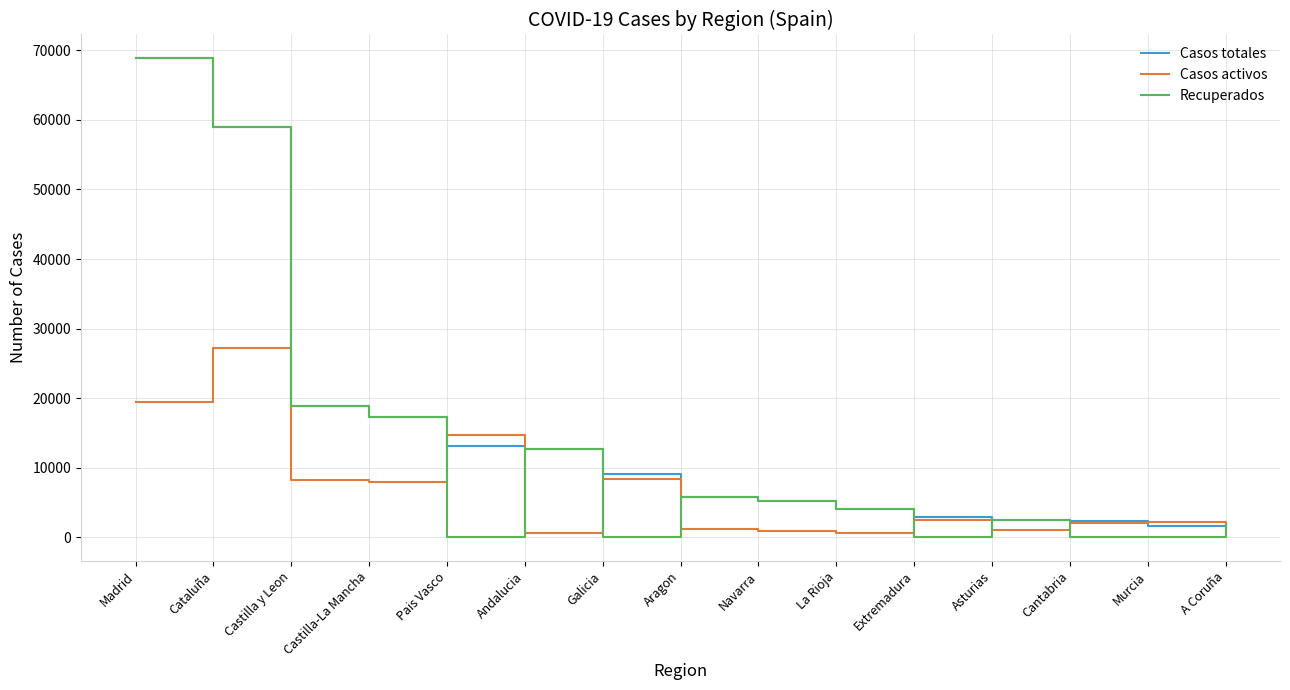

What is the spread (max minus min) of values at La Rioja?

3468